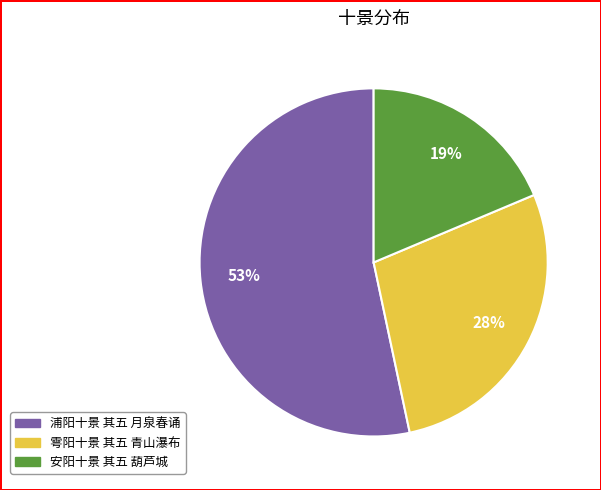

To the nearest percent, what portion does 浦阳十景 其五 月泉春诵 represent?

53%